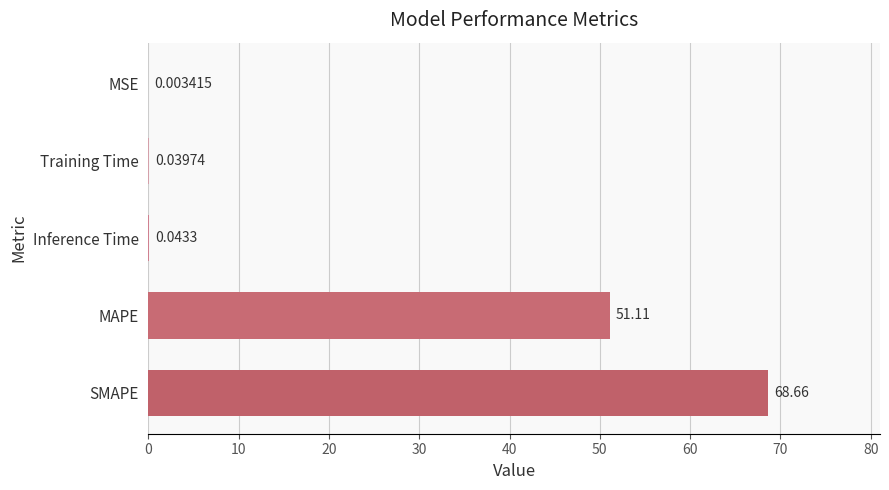

What is the sum of the values at MAPE and MSE?

51.1